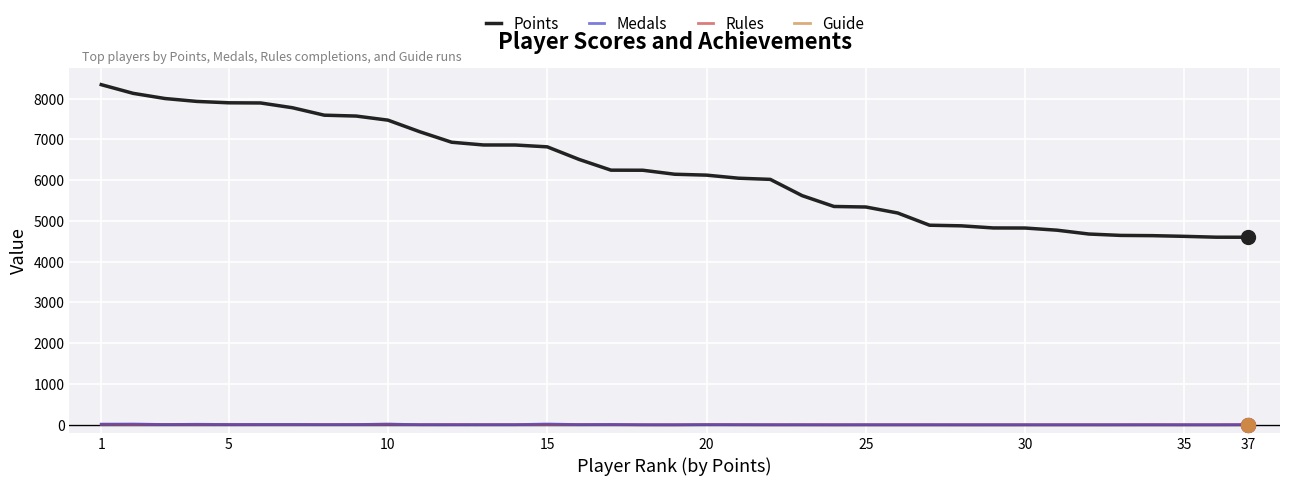

What is the greatest value displayed?

8345